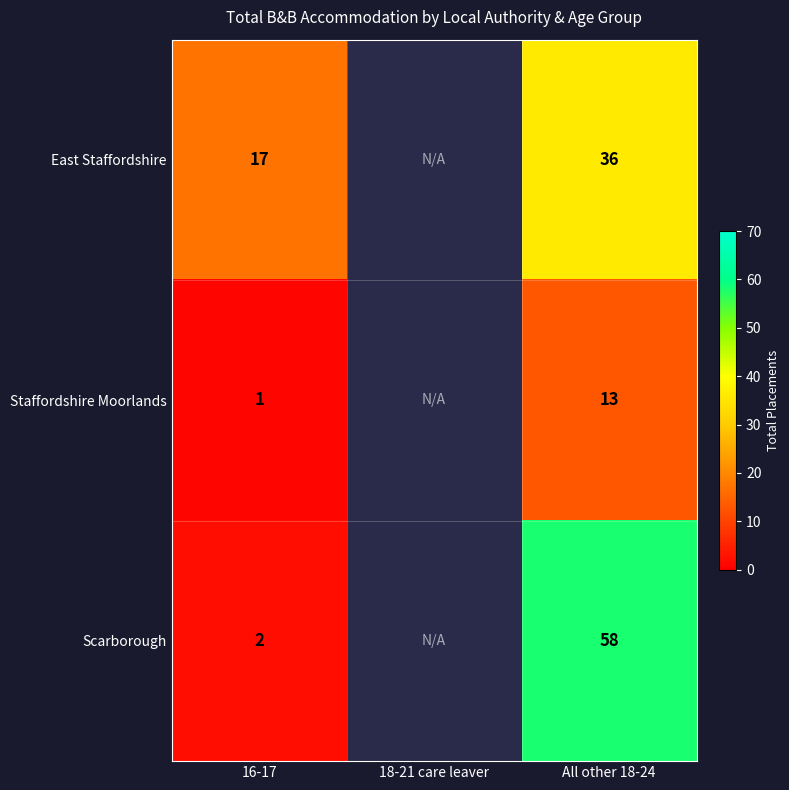

At 16-17, list the series in order from largest to smallest.

East Staffordshire, Scarborough, Staffordshire Moorlands